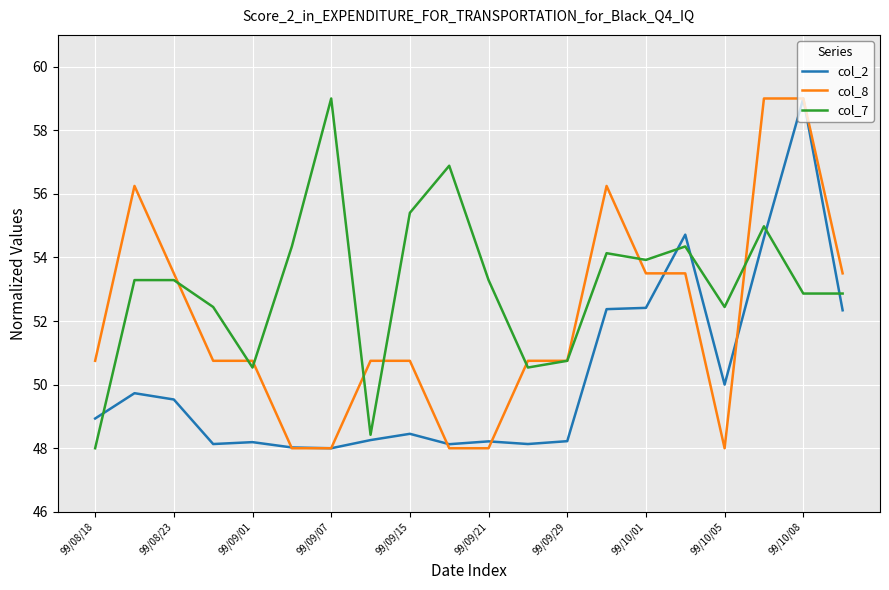

Which series has the largest total across all categories?

col_7